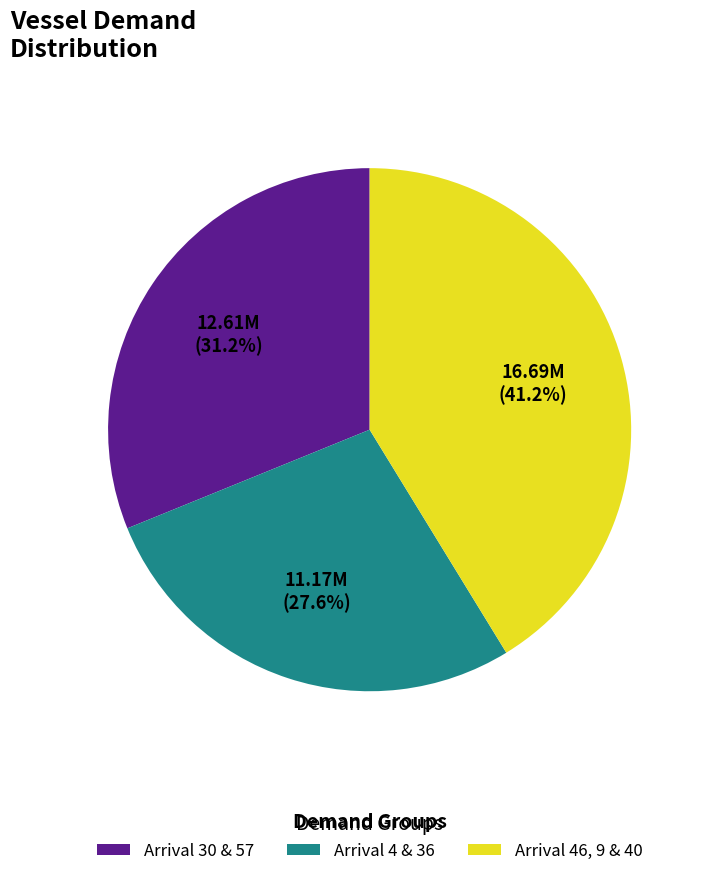

What percentage is NOT represented by Arrival 46, 9 & 40?

58.8%